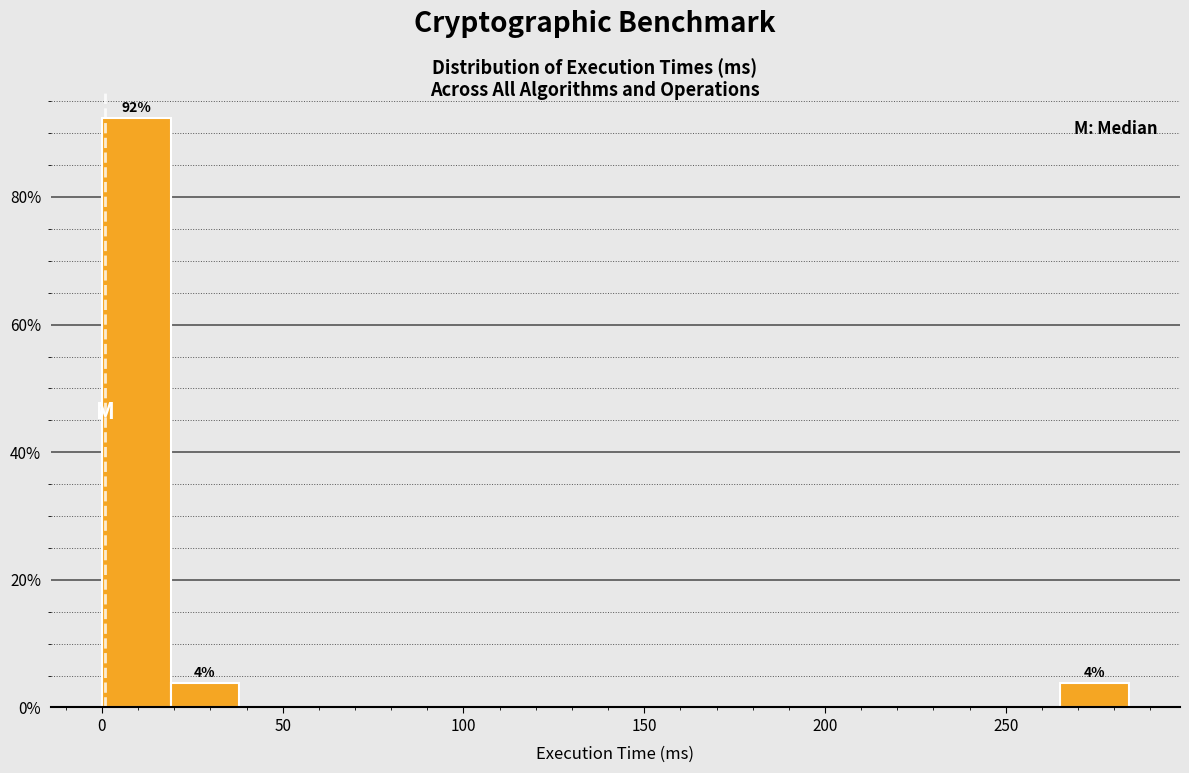

Around what value on the x-axis is the tallest bar? Give the approximate position of its centre, as read against the axis.

10